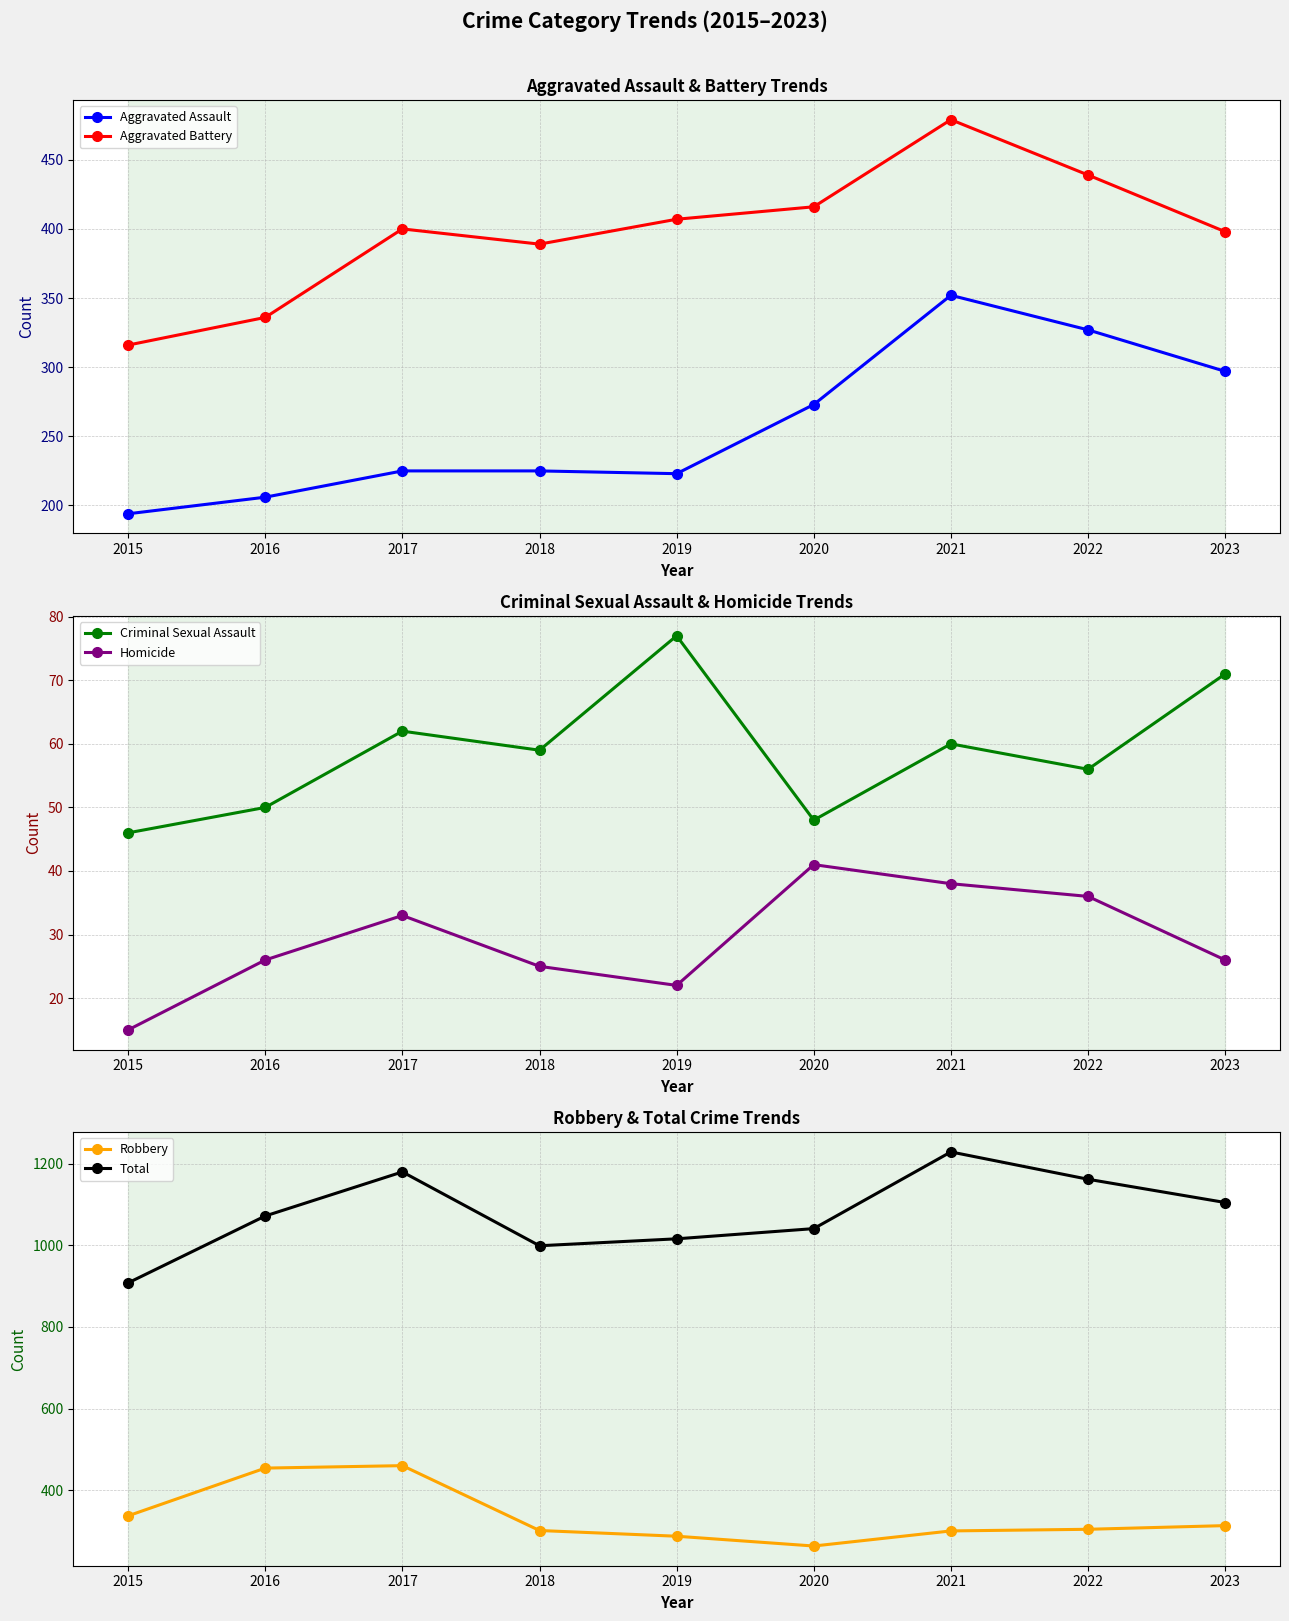

Where is the first local minimum for Aggravated Battery?

2018